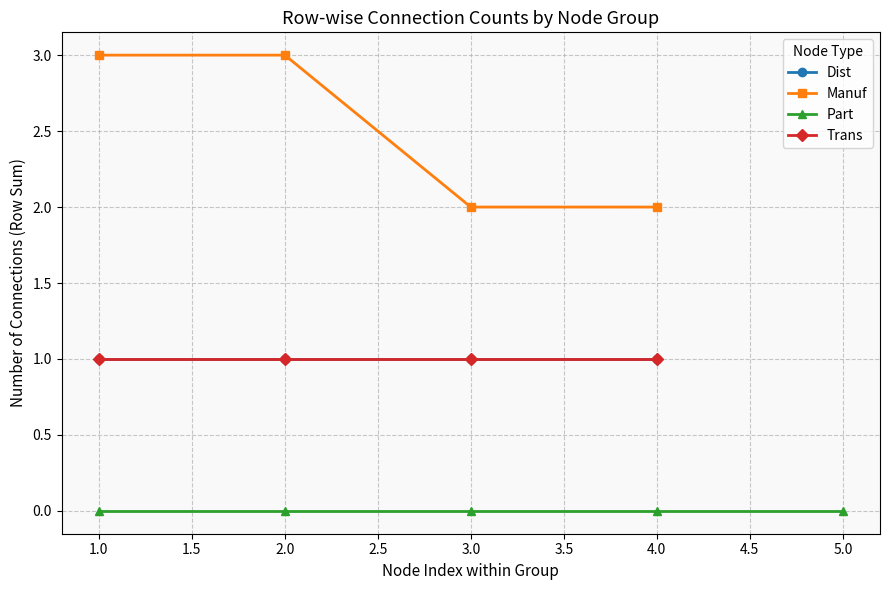

How many series are shown in this chart?

4